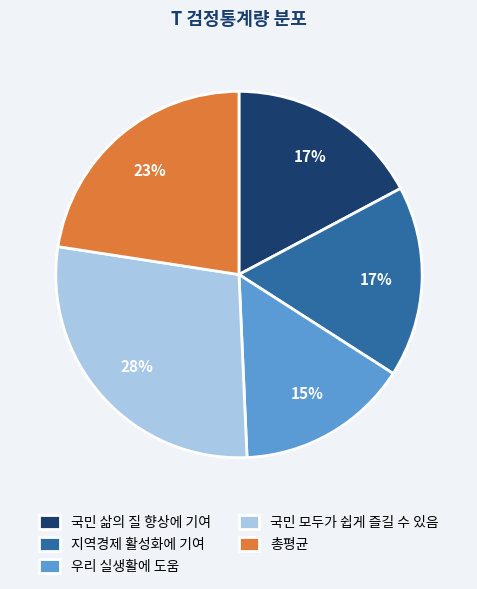

Which slice is the smallest?

우리 실생활에 도움